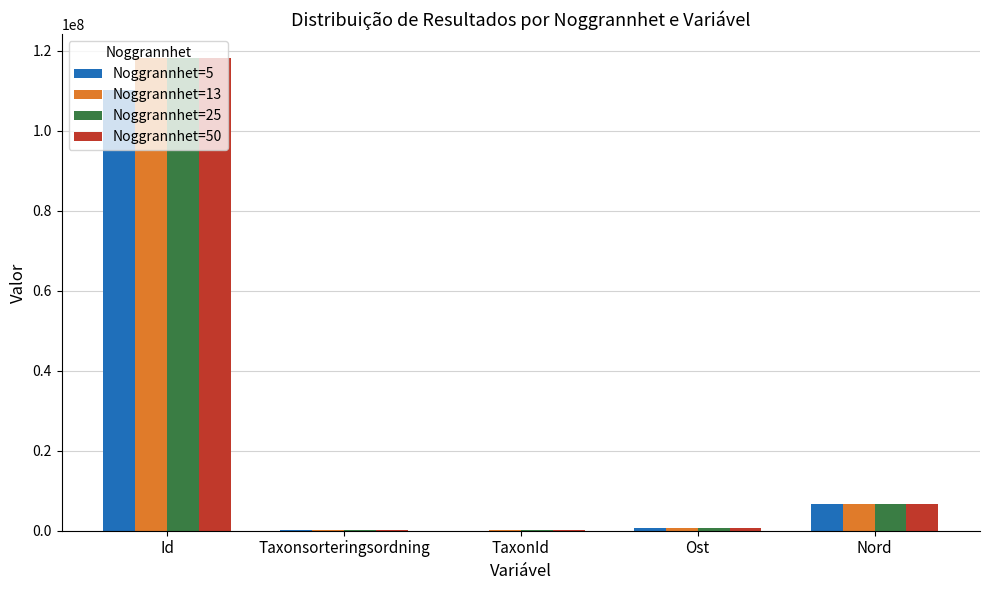

Is the value of Noggrannhet=13 at Id greater than the value of Noggrannhet=25 at TaxonId?

Yes